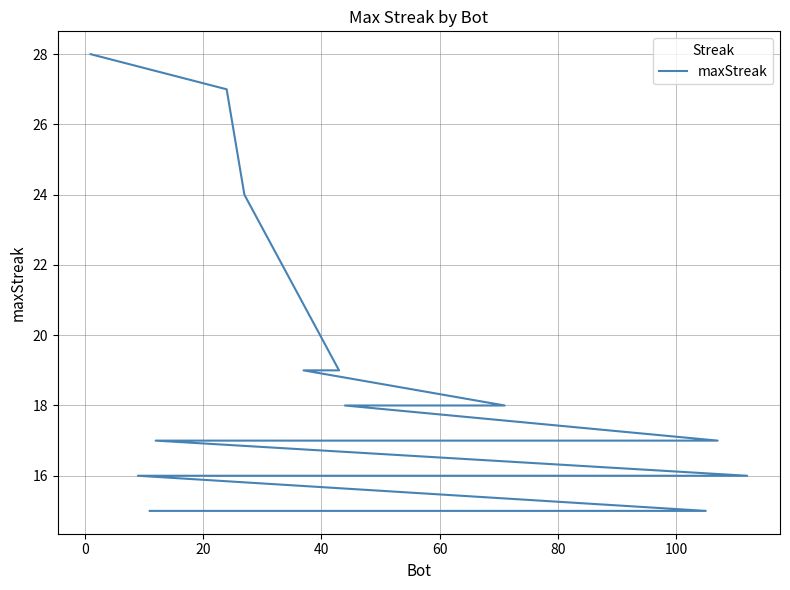

What is the difference between the maximum and minimum values?

13